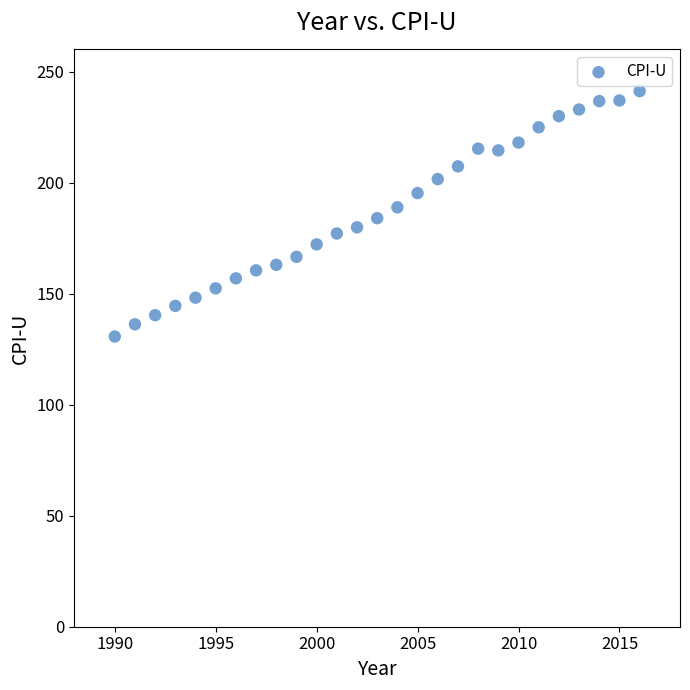

What is the range of Y values (max minus min)?

110.5